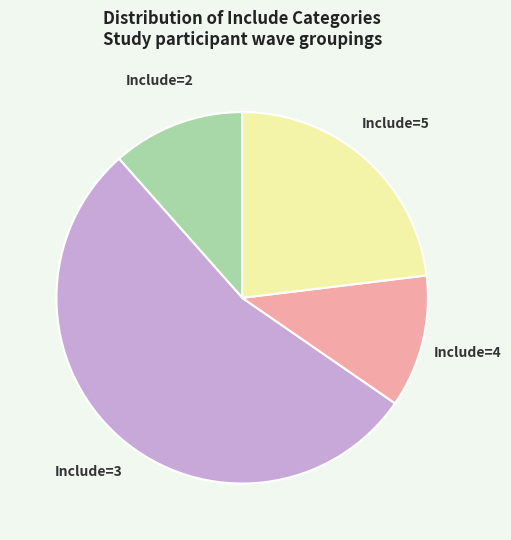

Which category accounts for the majority?

Include=3